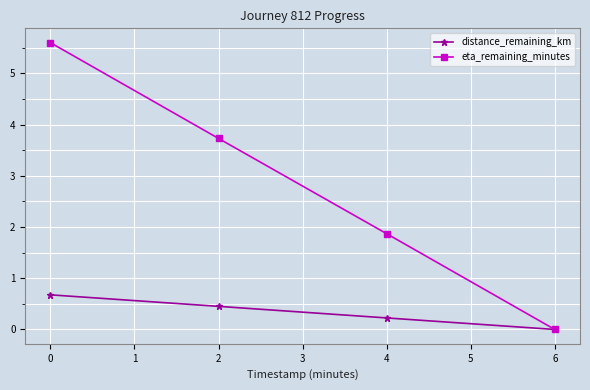

What is the difference between the distance_remaining_km values at 2 and 0?

0.2